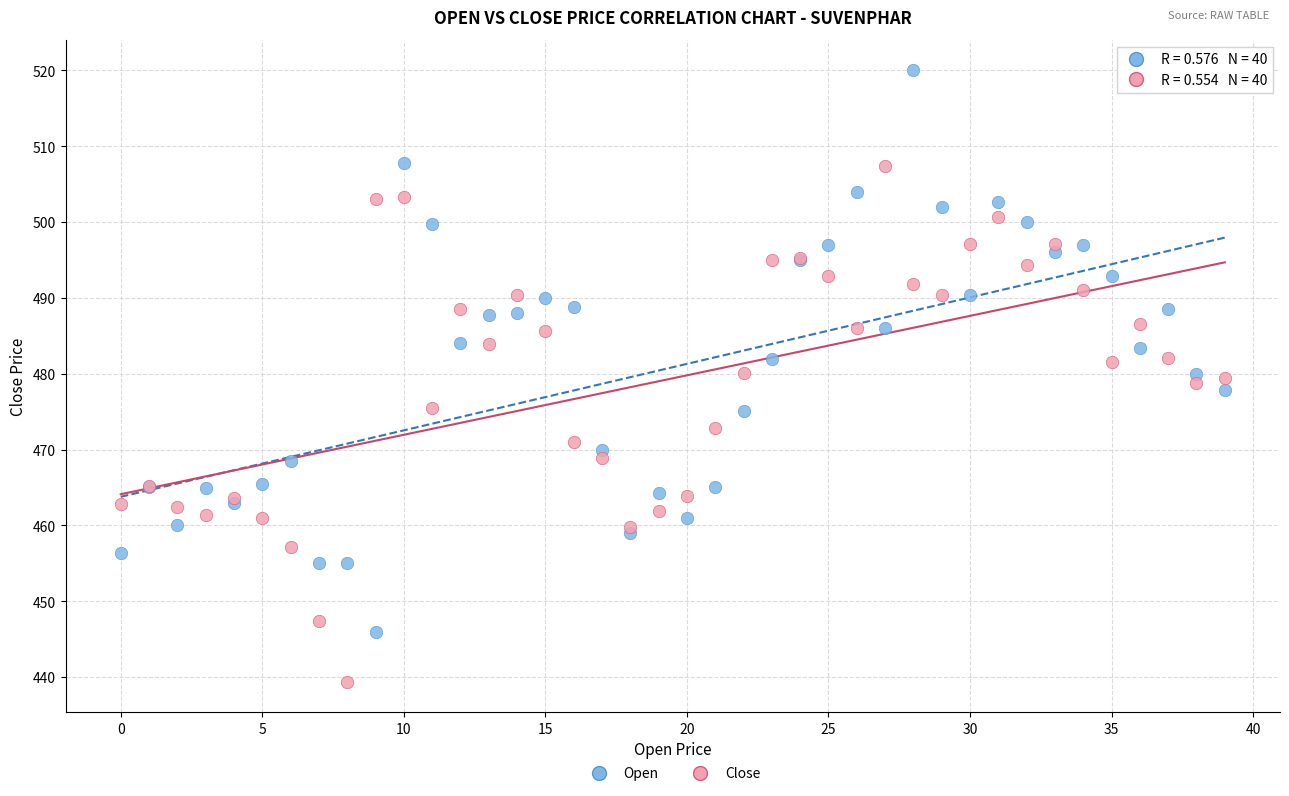

Which series reaches the maximum Y coordinate?

Open